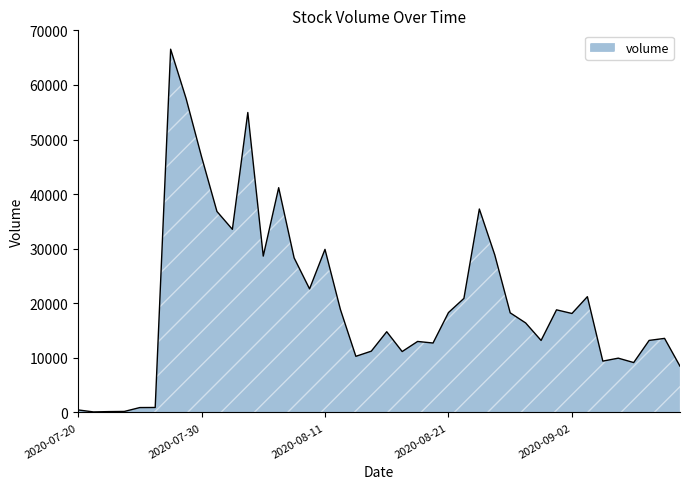

Does the chart display data point markers on the line(s)?

No